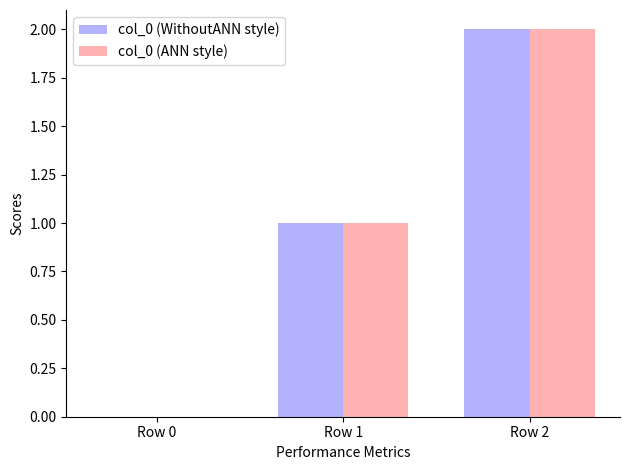

The value of col_0 (WithoutANN style) at Row 0 is 1. True or false?

False